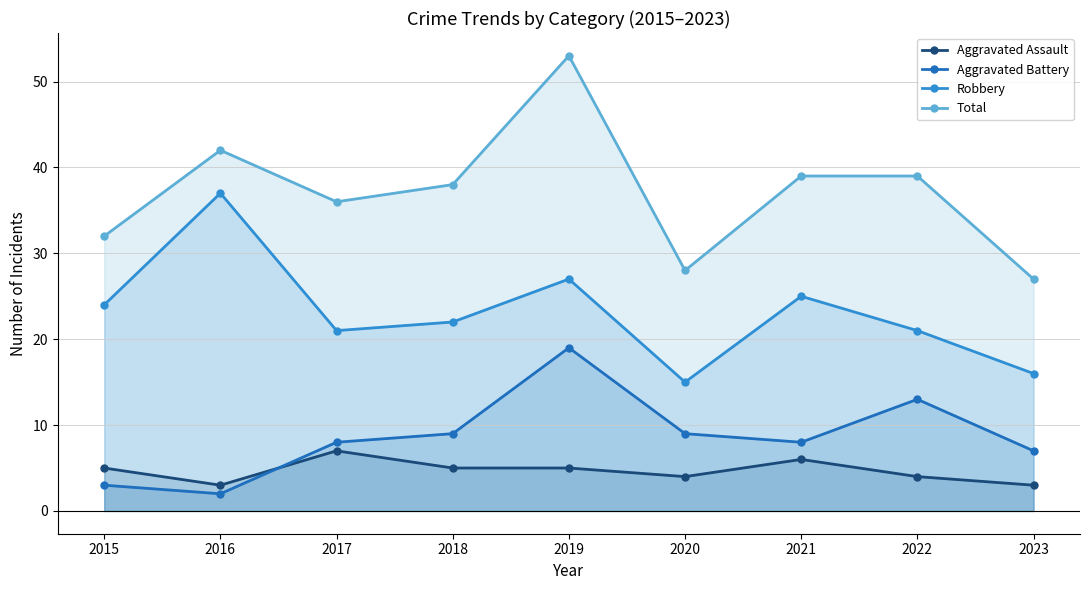

True or false: Total and Aggravated Battery intersect in this chart.

False